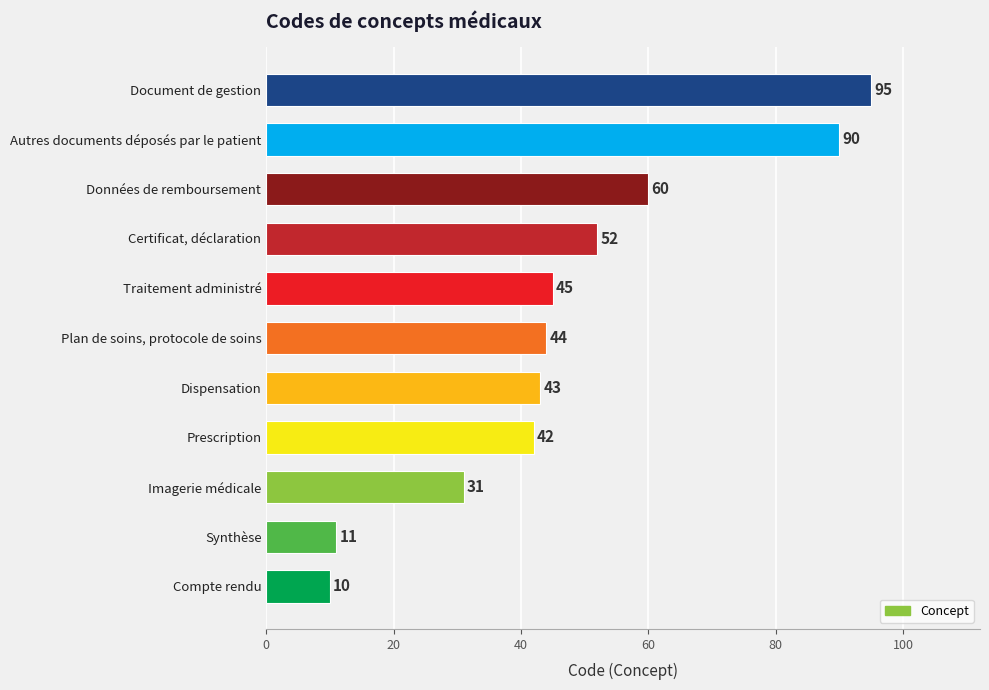

What is the difference between the second highest and second lowest values?

79